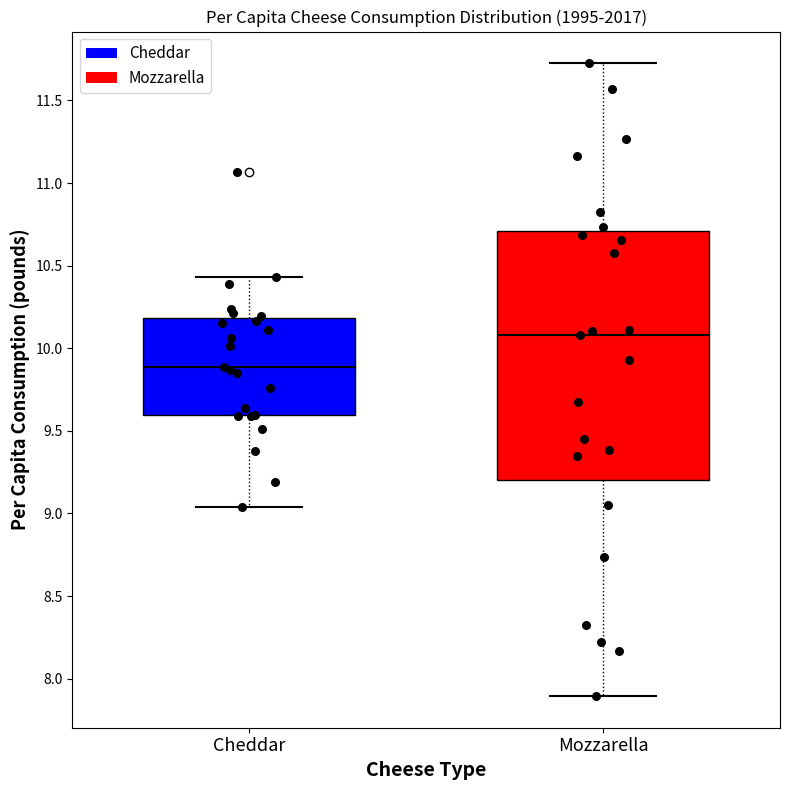

Which box is the tallest, from its lower edge to its upper edge?

Mozzarella